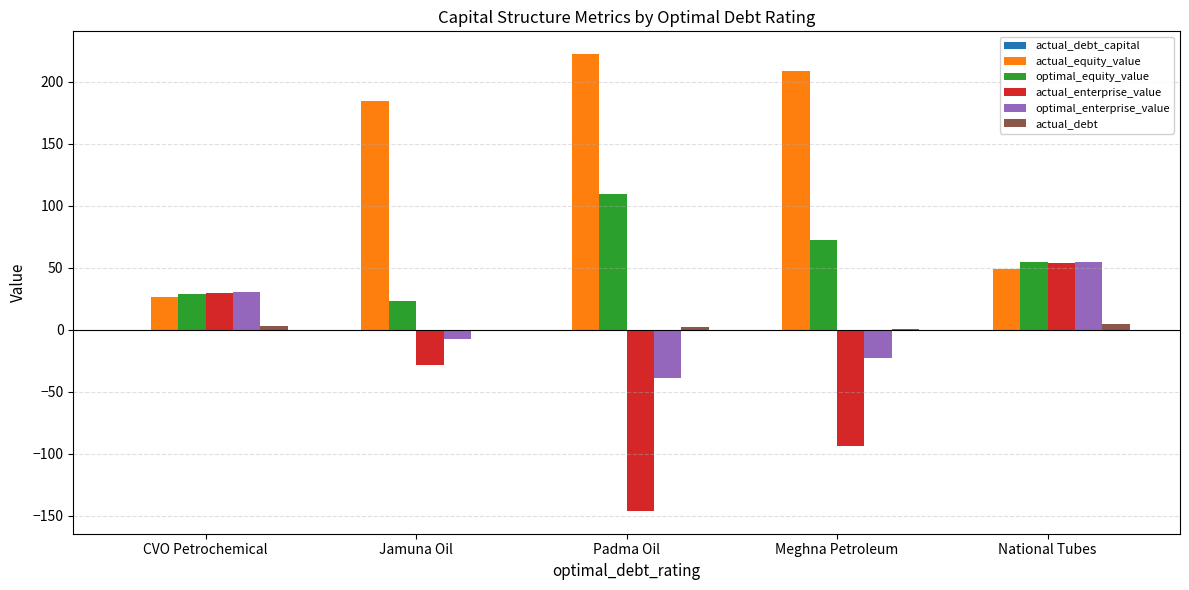

Which series changed the most between Jamuna Oil and National Tubes?

actual_equity_value